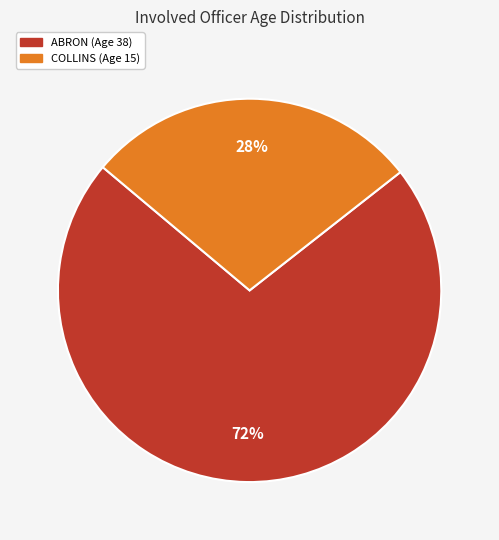

Which category has the biggest portion of the pie?

ABRON